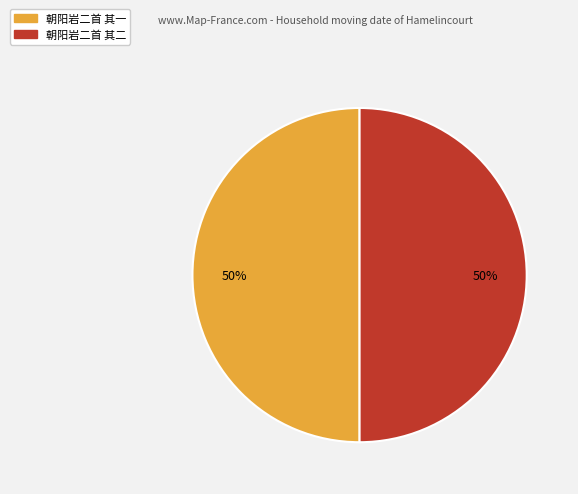

Do 朝阳岩二首 其一 and 朝阳岩二首 其二 together represent more than half of the pie?

Yes